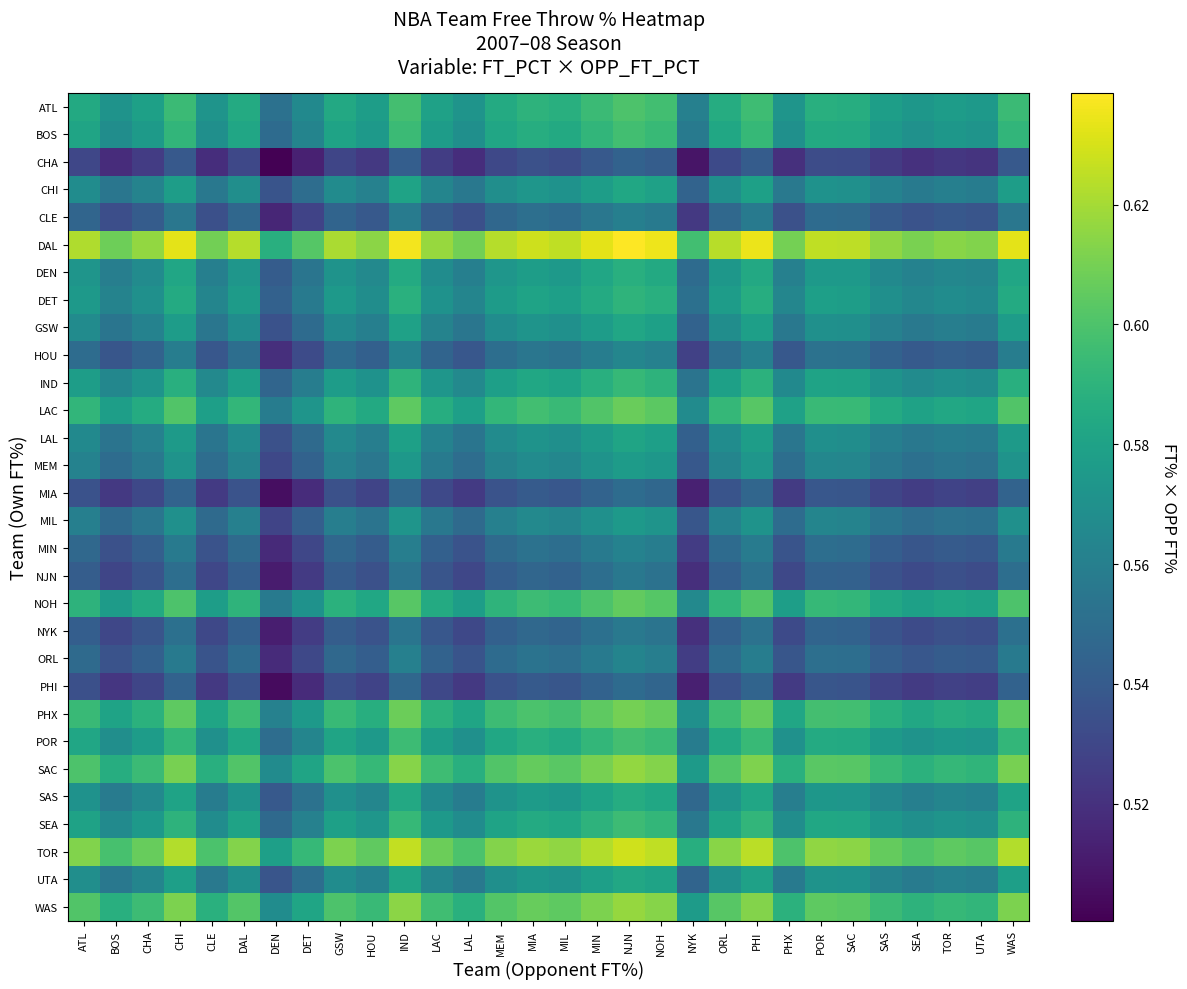

What is the maximum value shown in the chart?

0.6